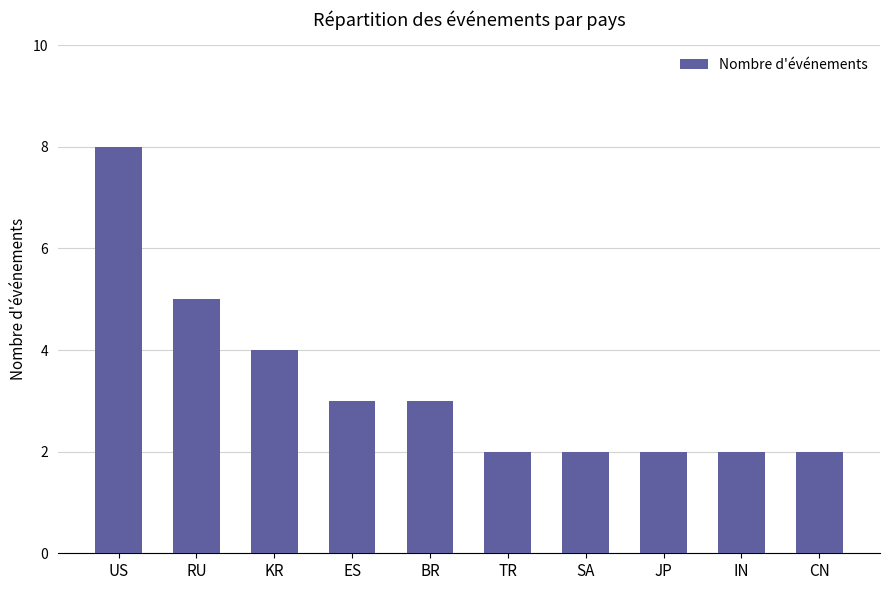

Where does the data first go above 3?

US